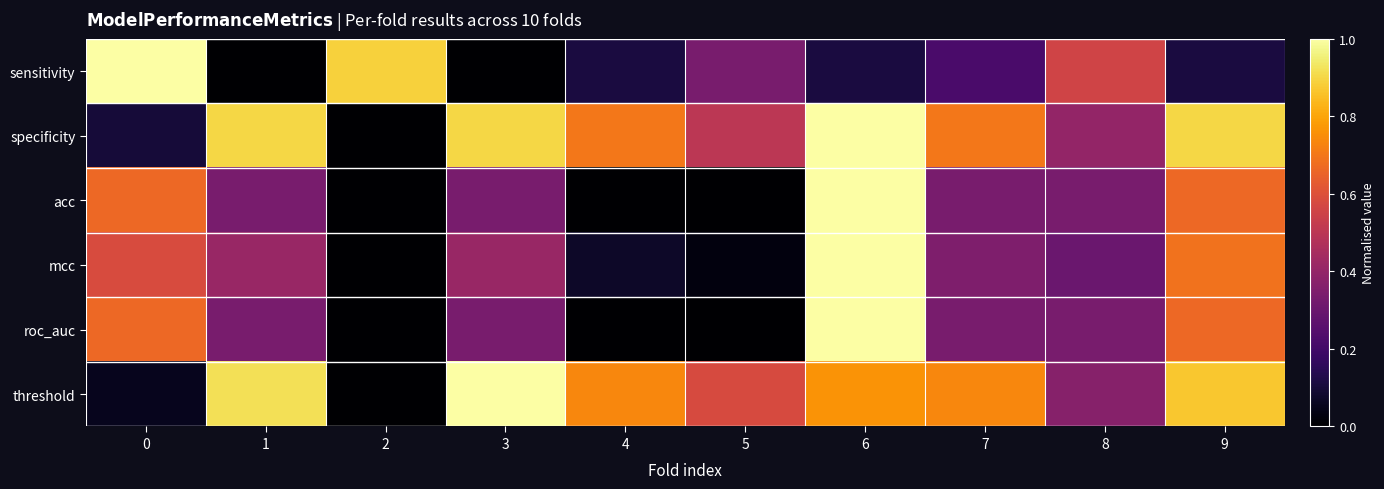

Which series has the widest spread of values?

sensitivity